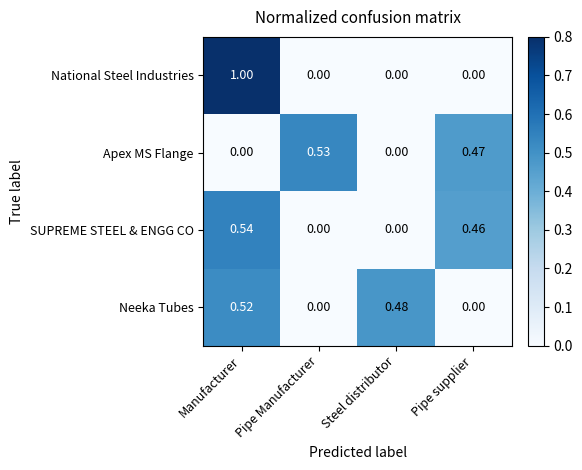

Is the value of SUPREME STEEL & ENGG CO at Steel distributor greater than the value of Apex MS Flange at Pipe supplier?

No